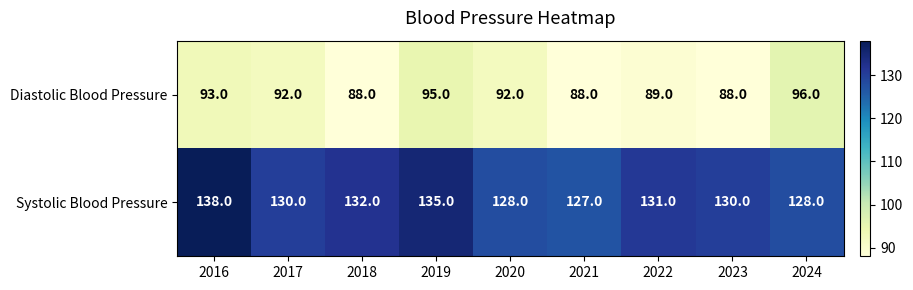

True or false: Diastolic Blood Pressure has a value of 53 at 2023.

False